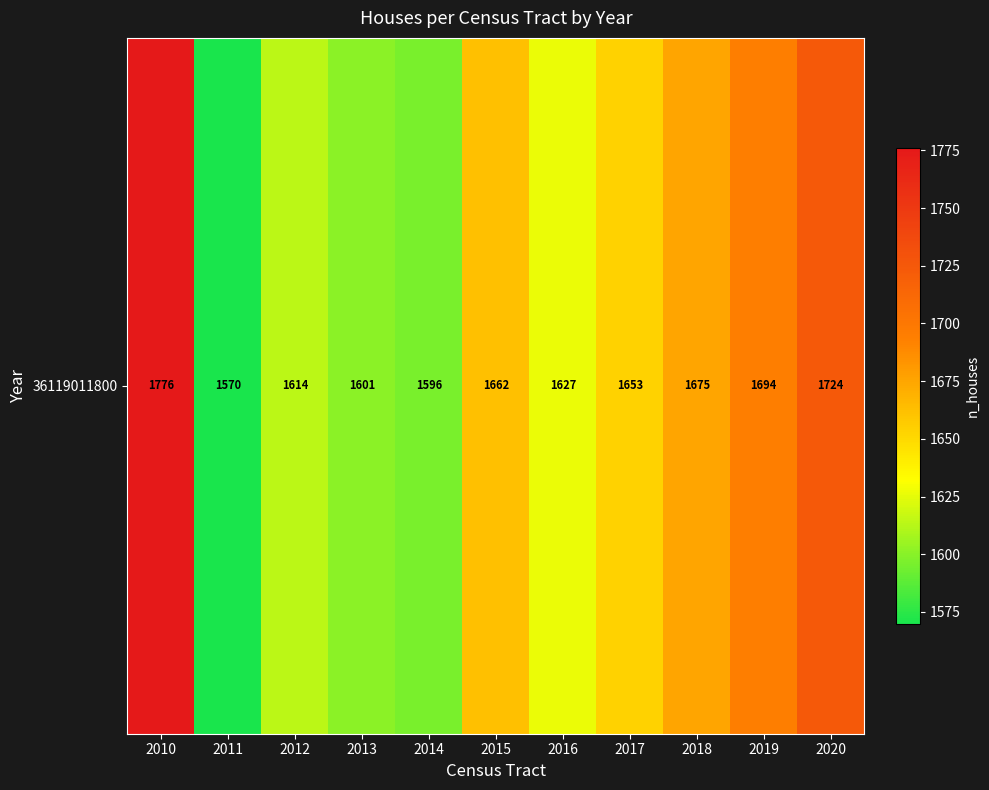

What is the smallest value displayed?

1570